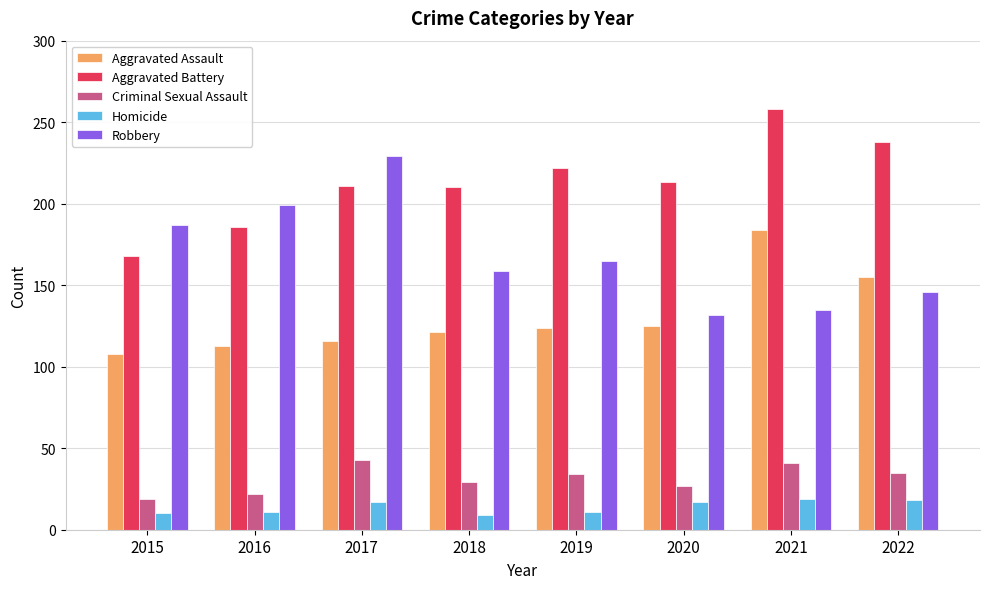

Where is Robbery nearest to the value 180?

2015